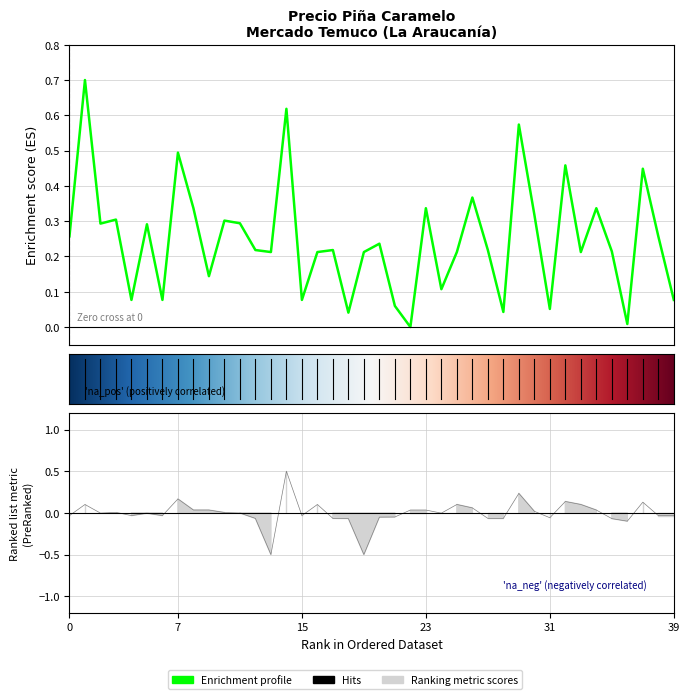

Count the number of categories in the chart.

40